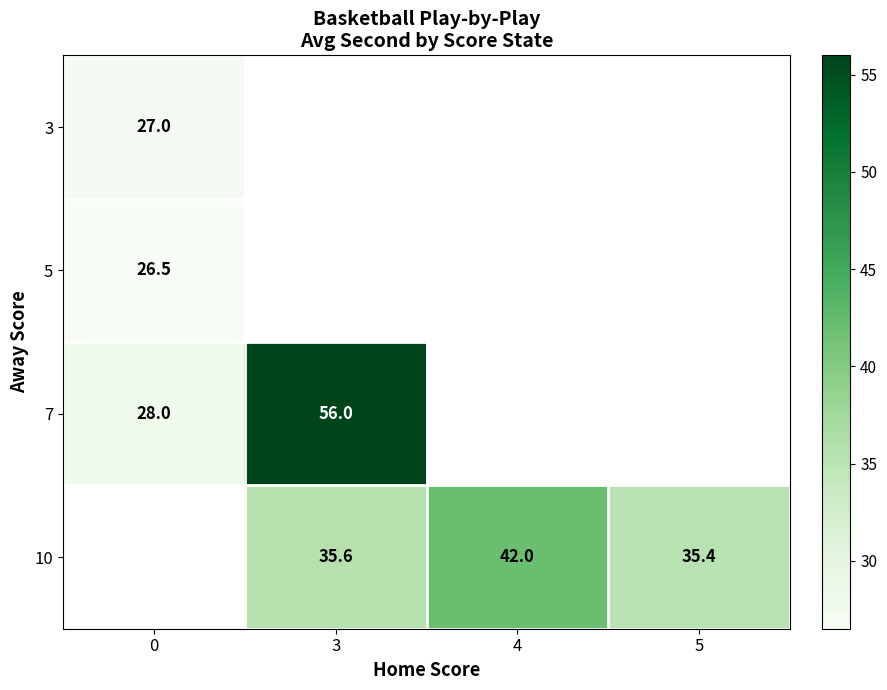

Is it true that 5 equals 13.6 at 0?

False